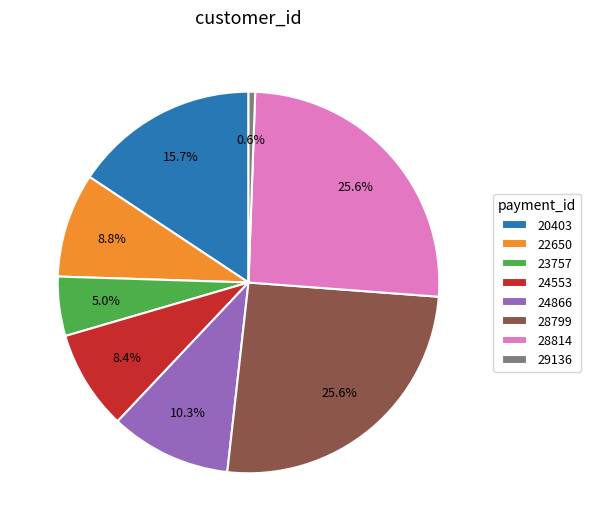

Is 20403 the majority of the pie?

No